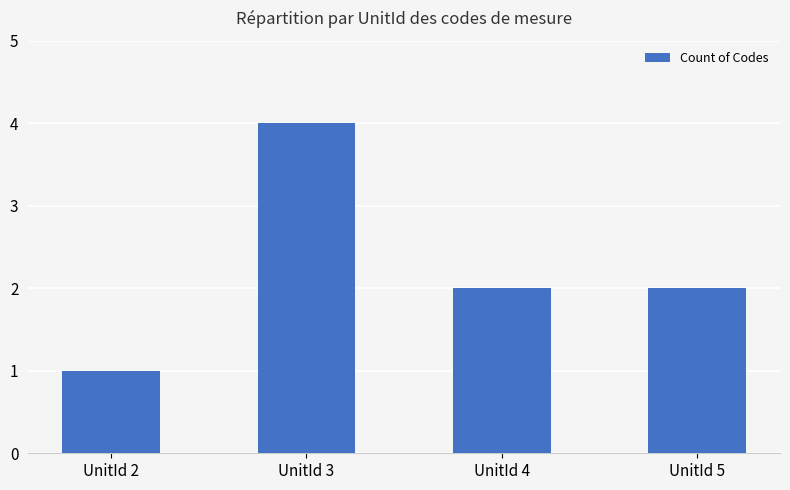

What is the sum of all values?

9